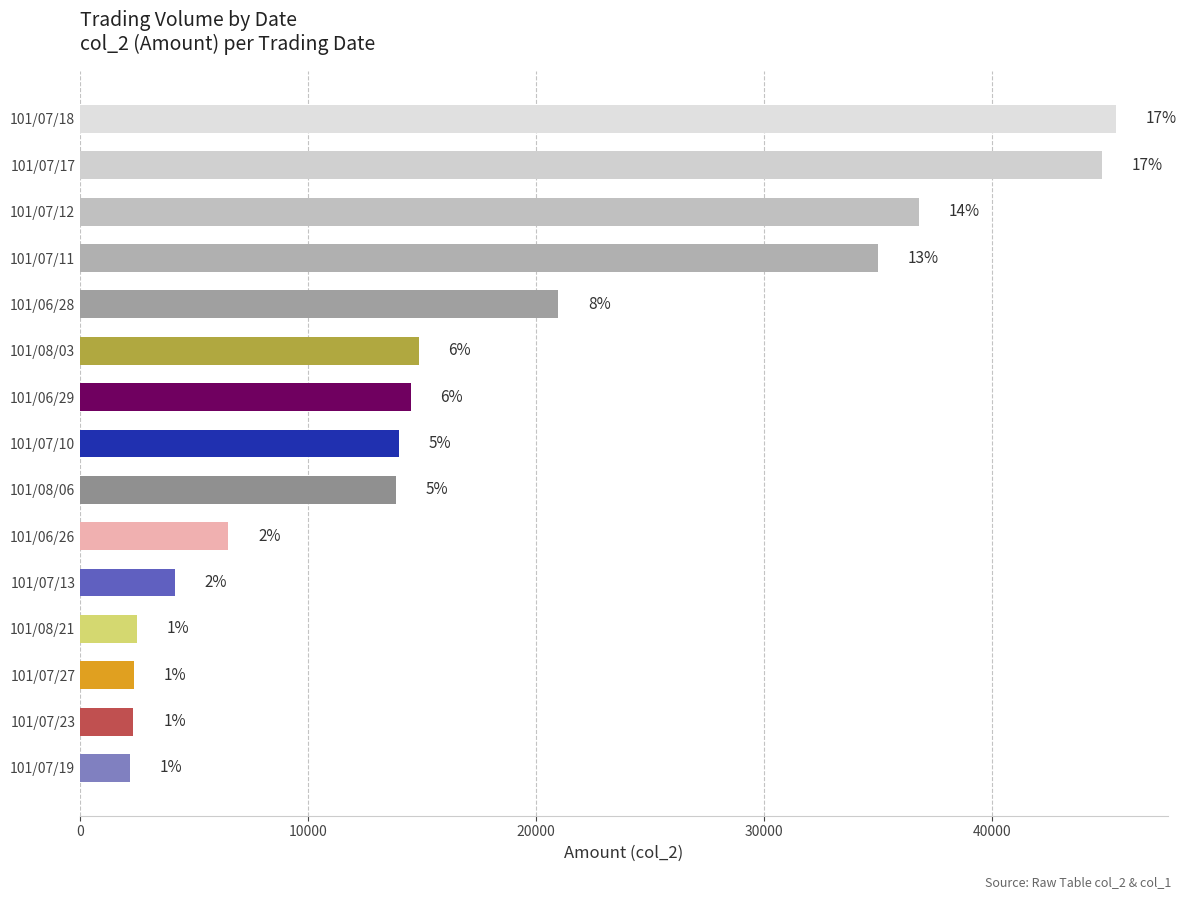

Are the bars grouped side by side (vs. stacked)?

No